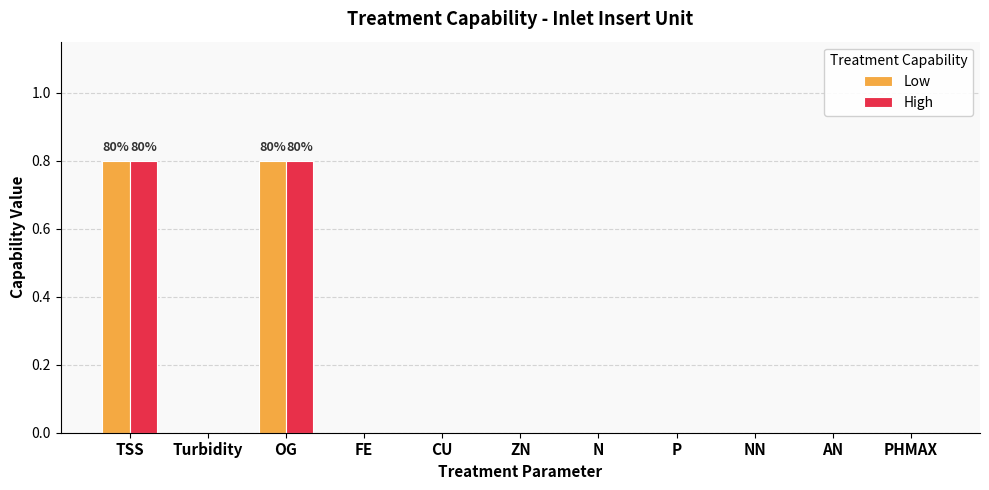

What is the greatest value displayed?

0.8